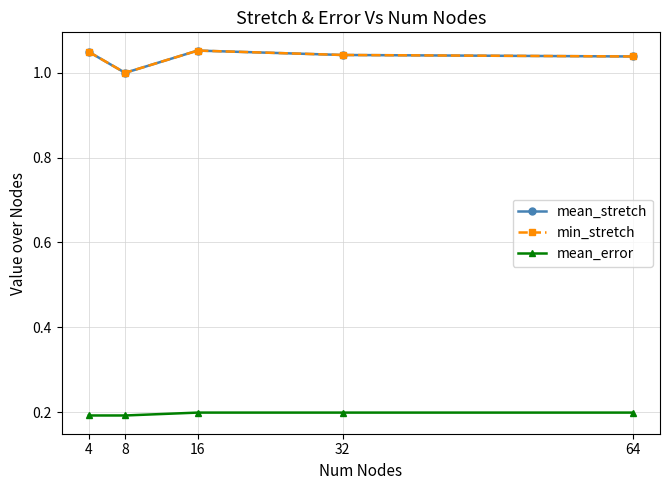

Is this an area chart (filled region under the line)?

No